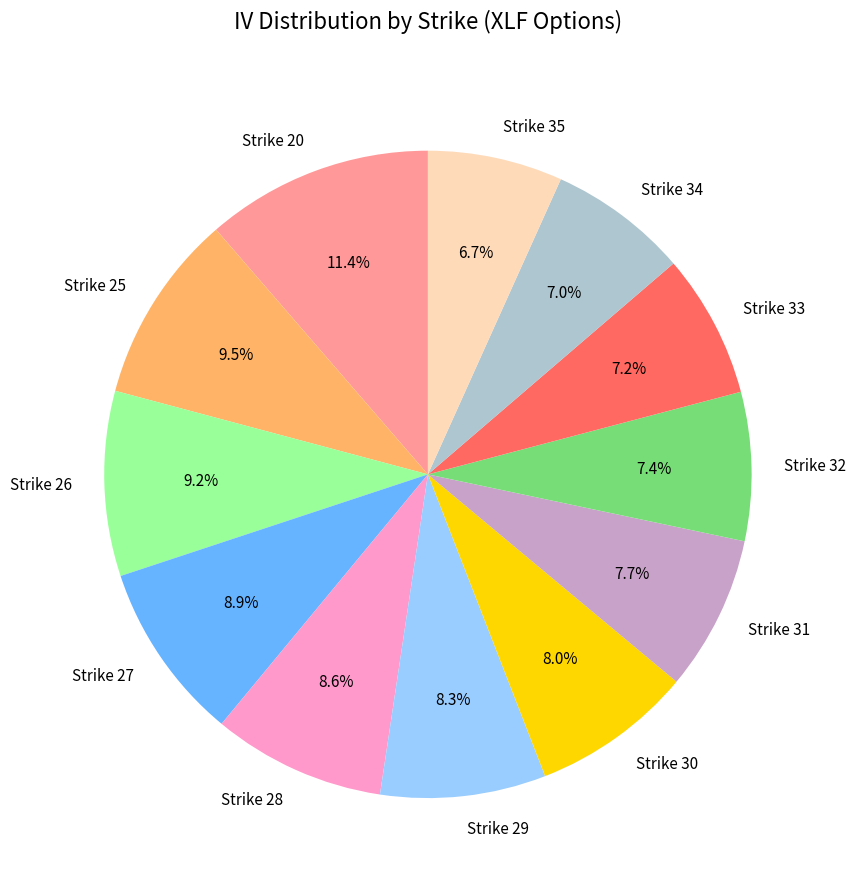

Is there a majority slice in this chart?

No